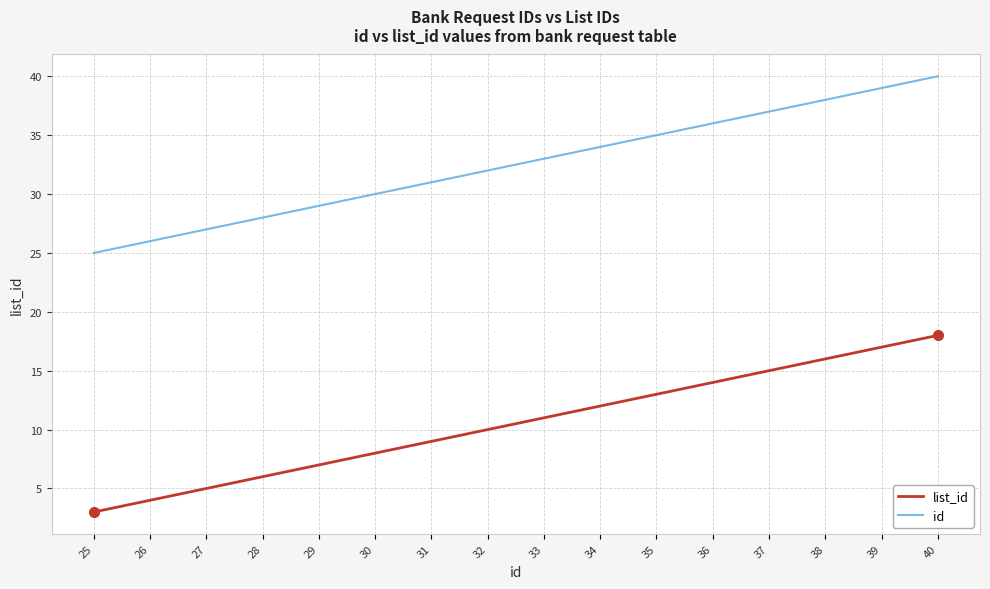

What is the approximate value of id at 28?

28